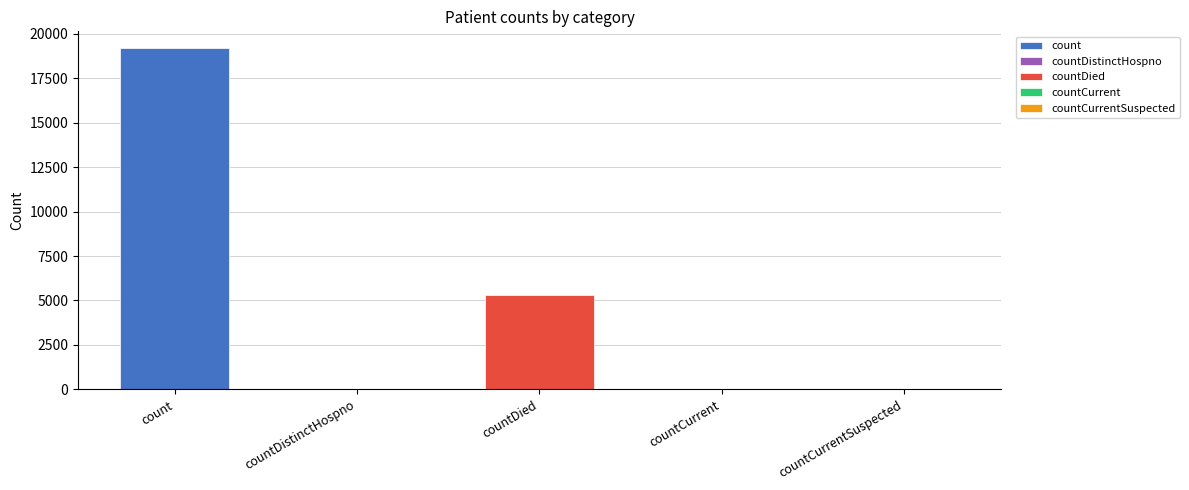

What is the change in value from countDistinctHospno to countDied?

+5272